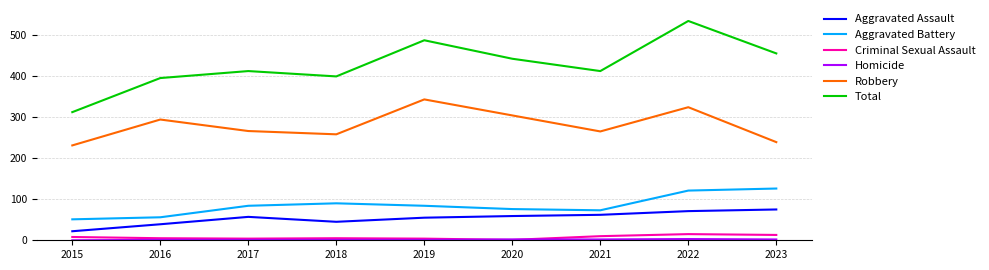

True or false: Robbery and Total intersect in this chart.

False